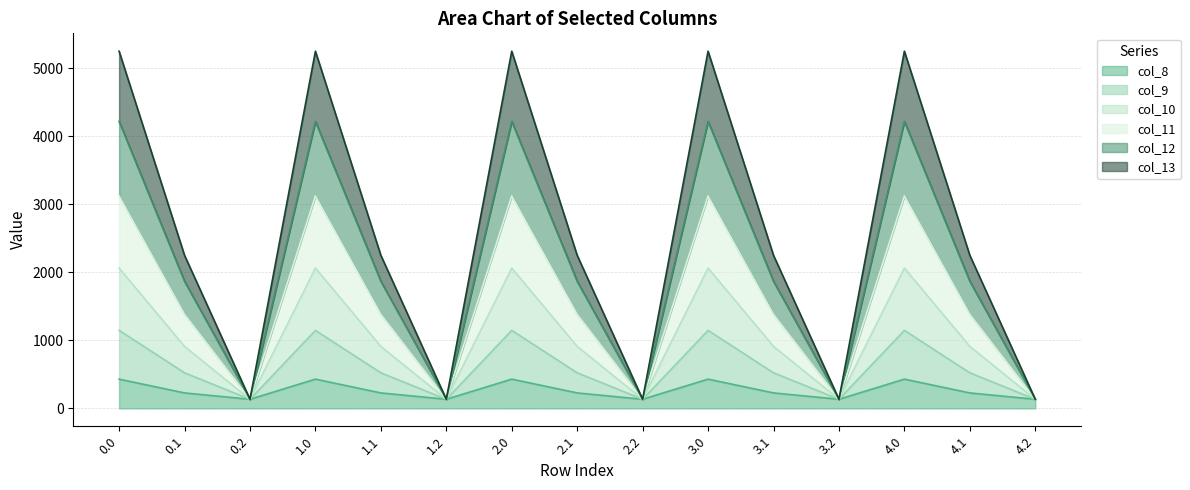

What is the highest value of the col_8 series?

430.3